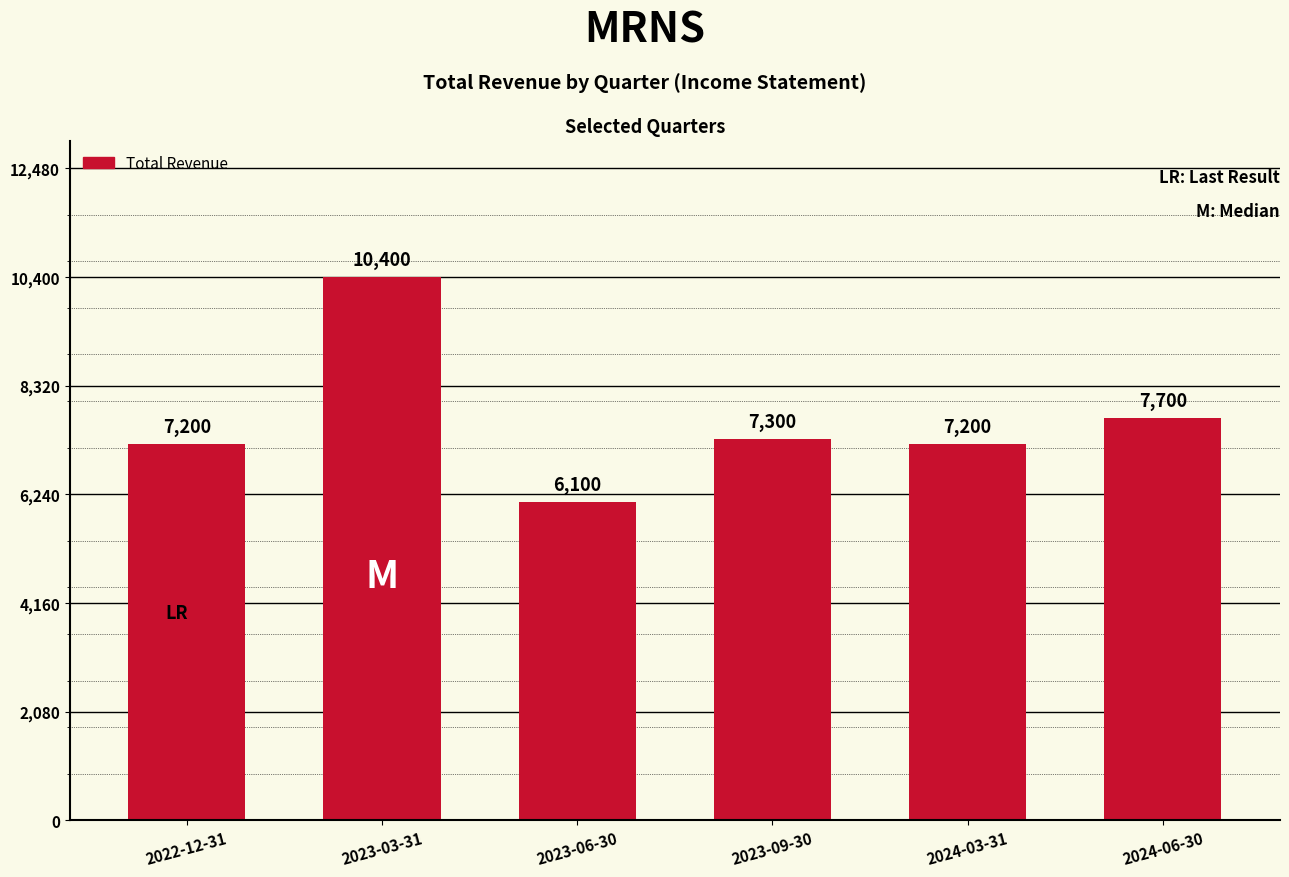

What is the ratio of the value at 2024-06-30 to the value at 2023-03-31?

0.7